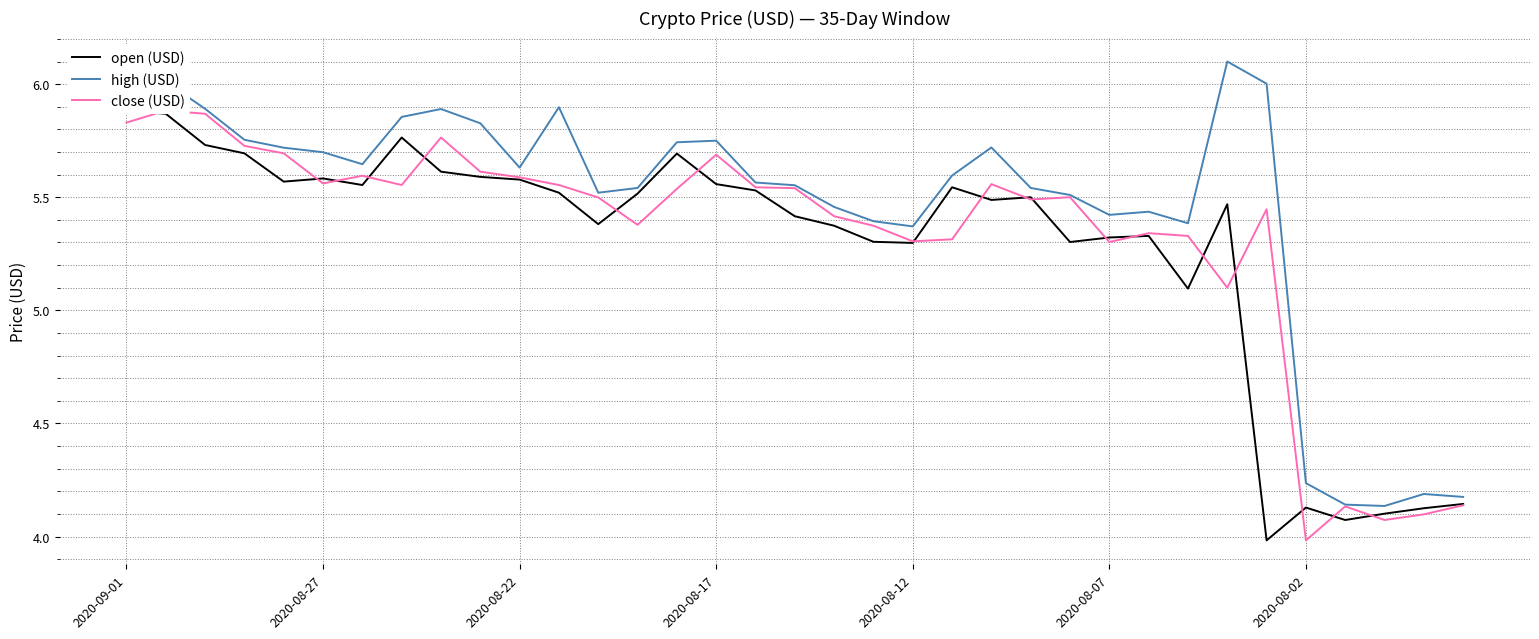

How many values in the open (USD) series are below 5?

6